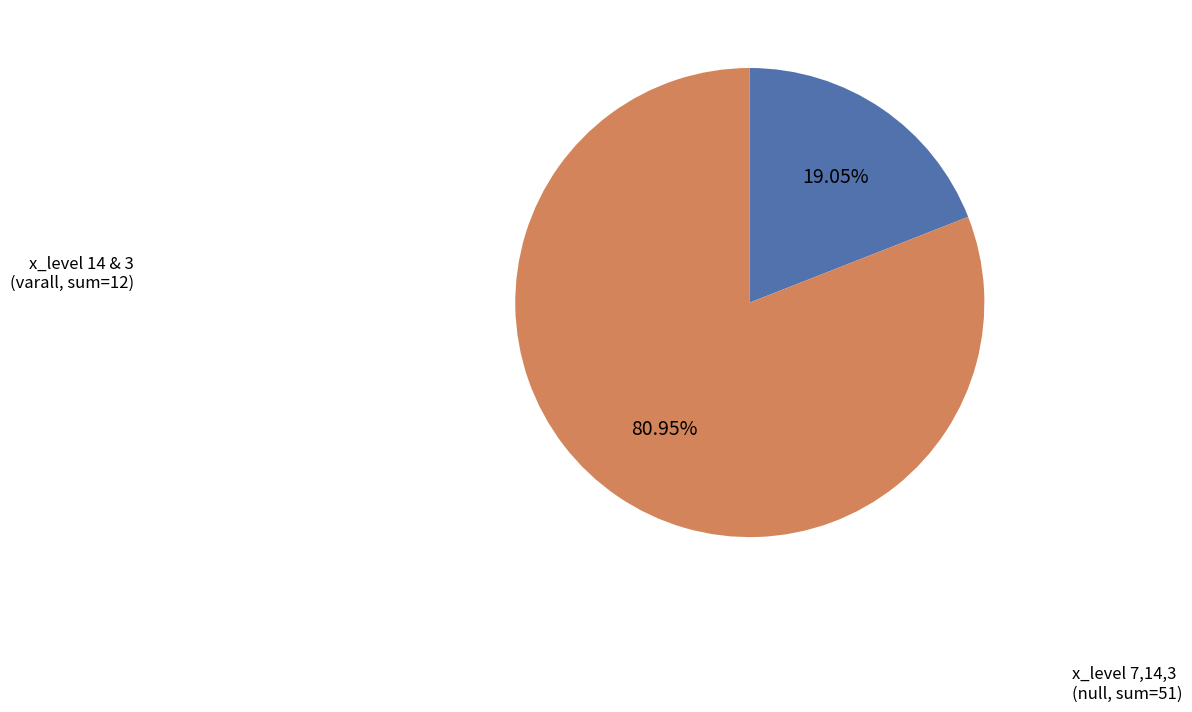

Is there any slice that represents more than half of the pie?

Yes